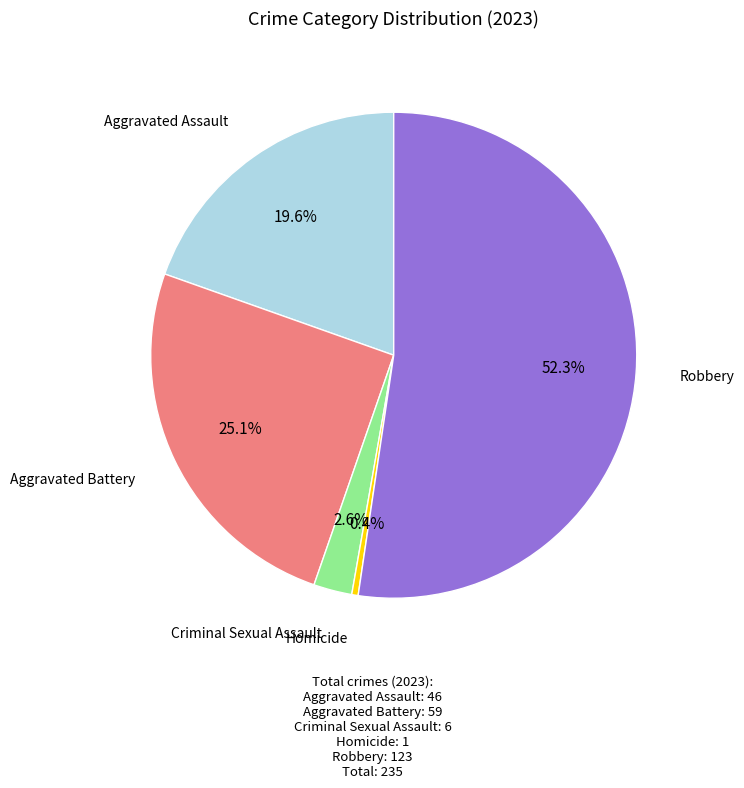

Does any single category account for the majority?

Yes